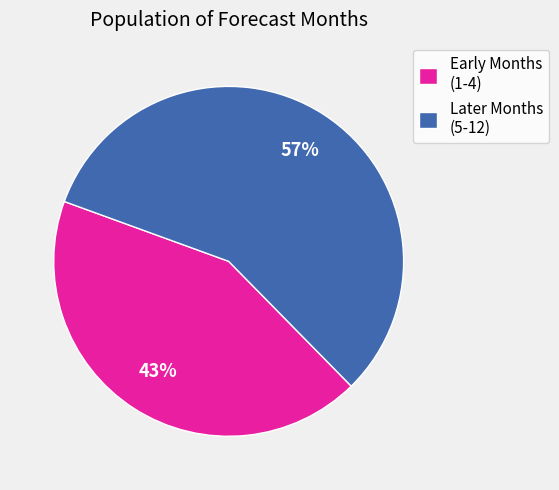

To the nearest percent, what is the difference between the largest and smallest slice percentages?

14%